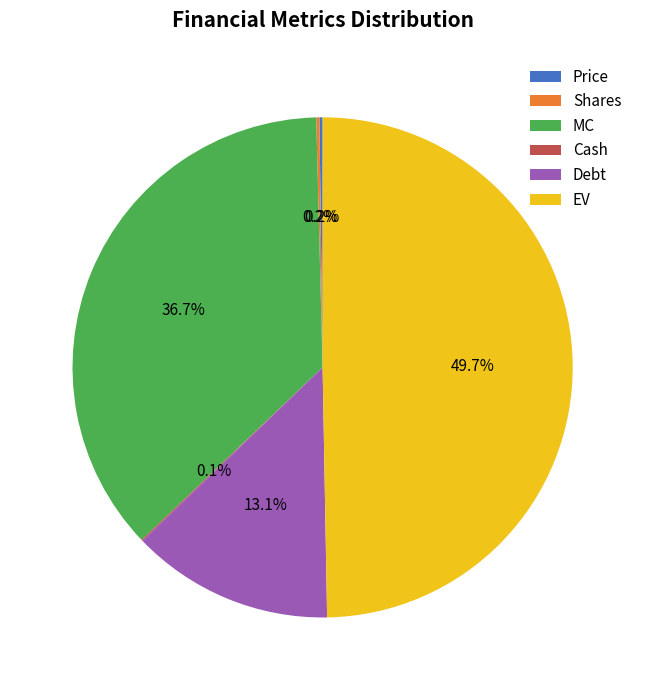

Does Debt represent more than half of the total?

No